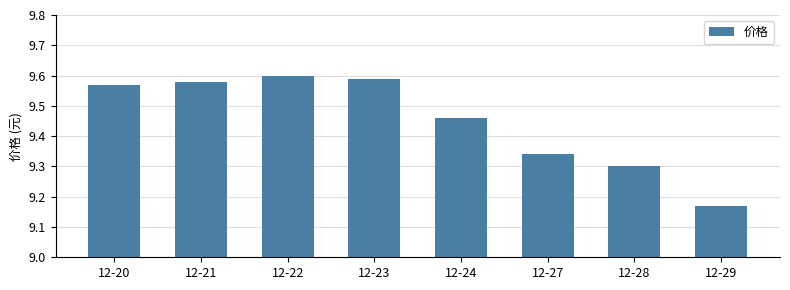

Are the bars horizontal?

No